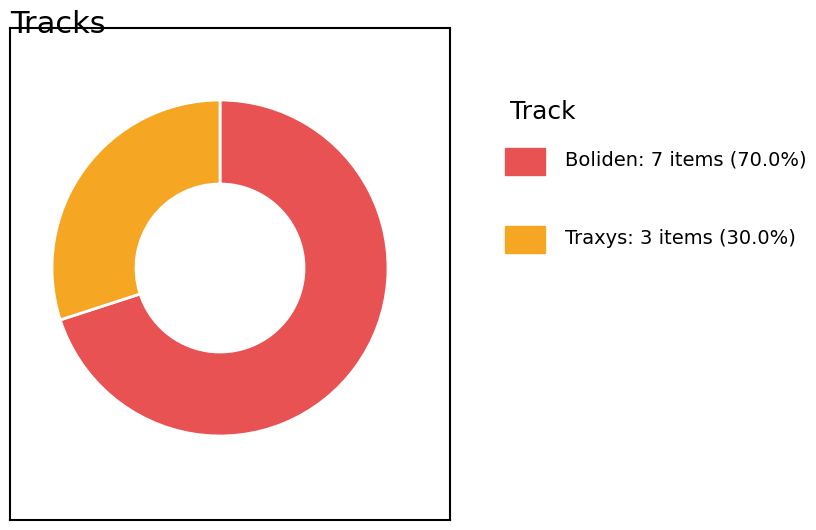

Is there any slice that represents more than half of the pie?

Yes